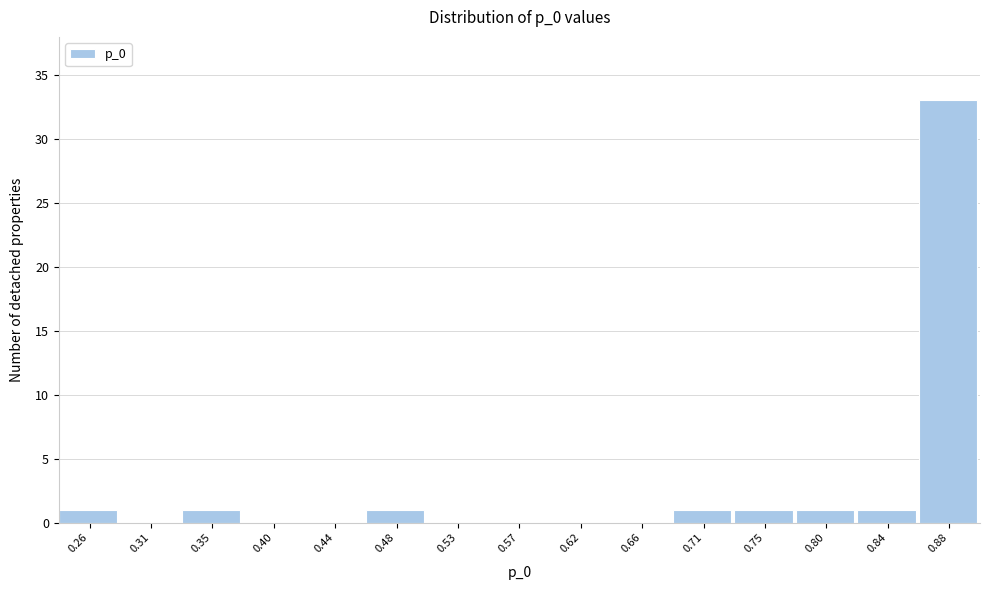

Which range on the x-axis has the tallest bar?

0.860 to 0.905